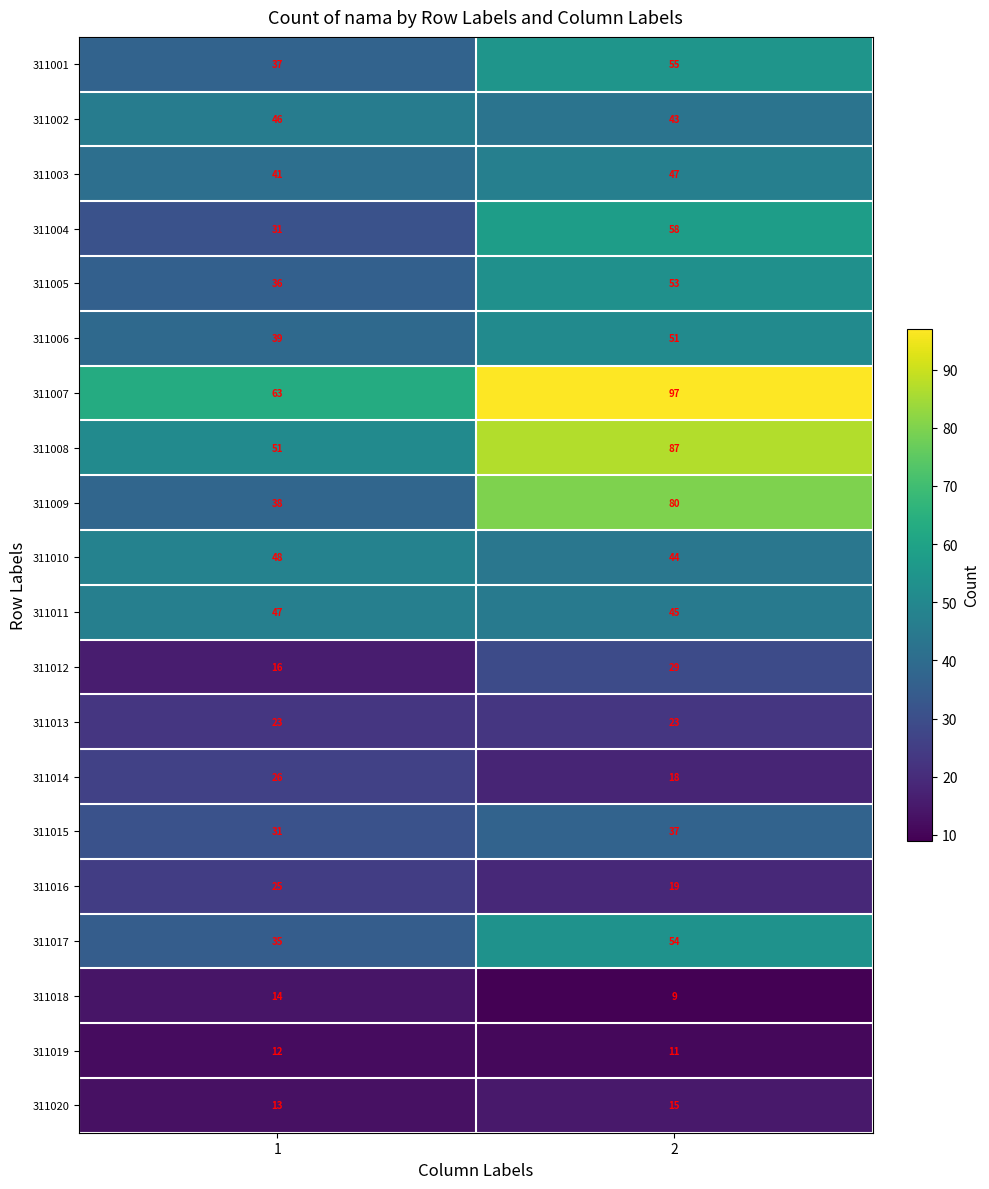

What is the maximum value shown in the chart?

97